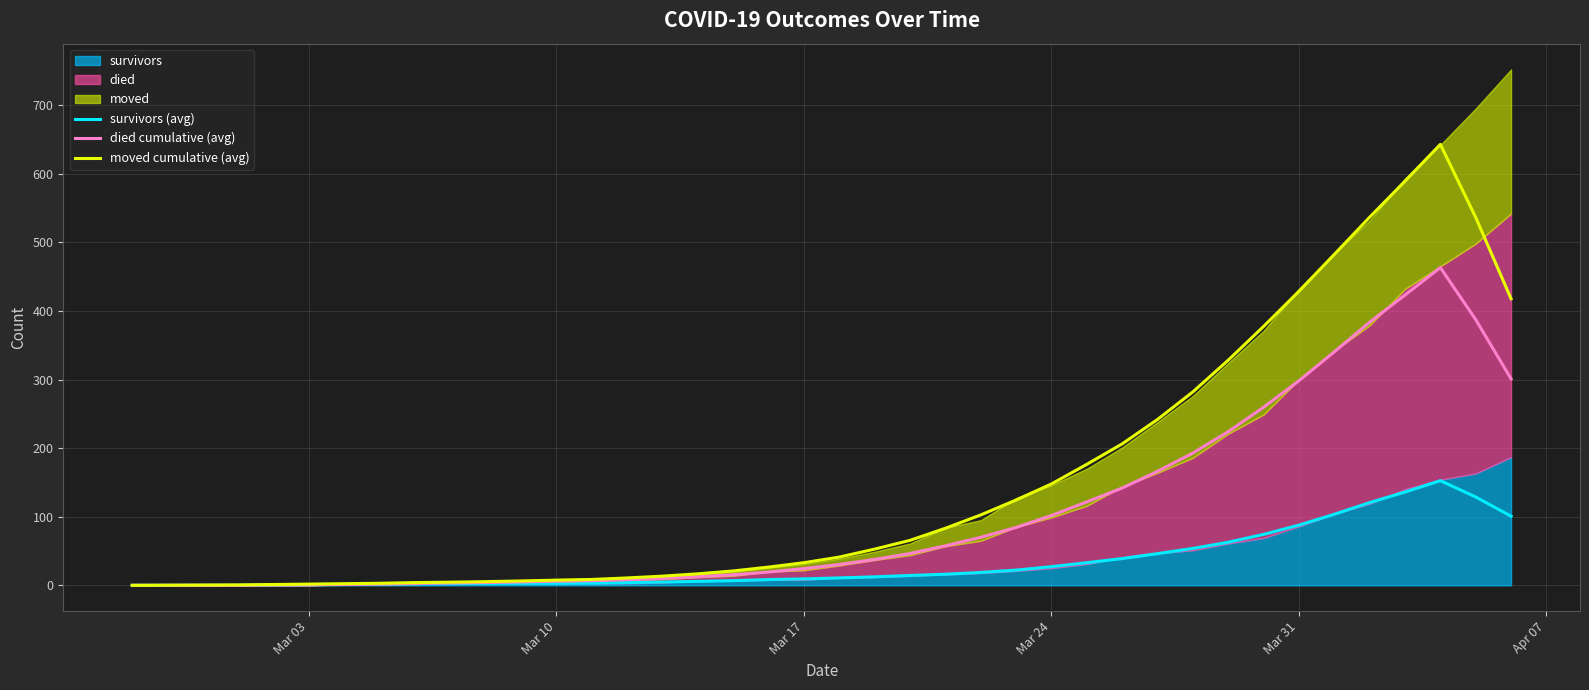

True or false: survivors (avg) and moved cumulative (avg) cross at least once.

False